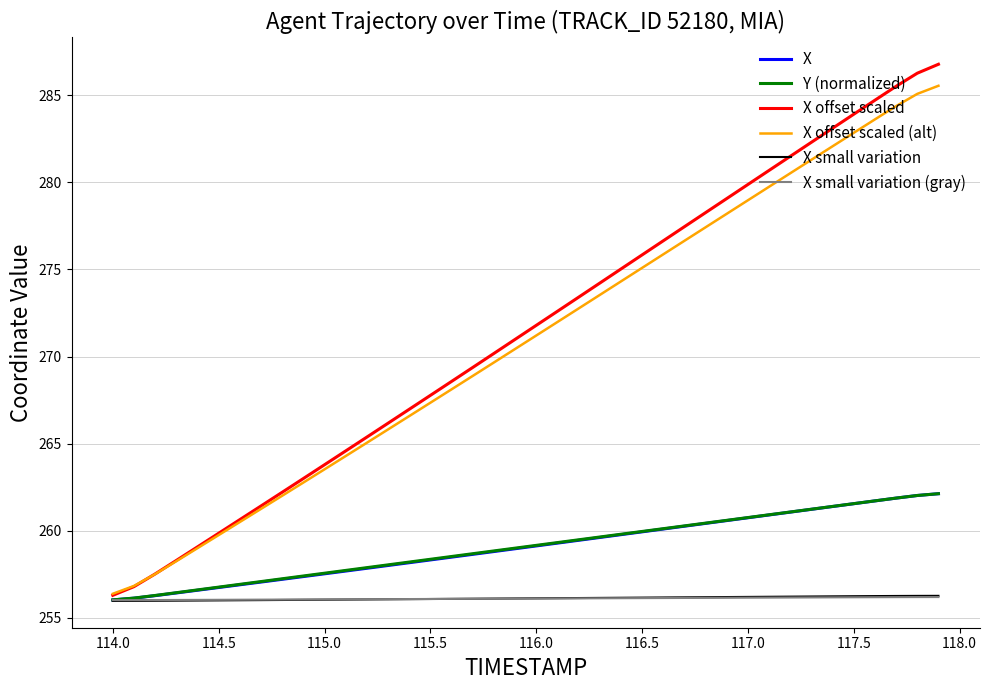

What is the greatest value displayed?

286.8